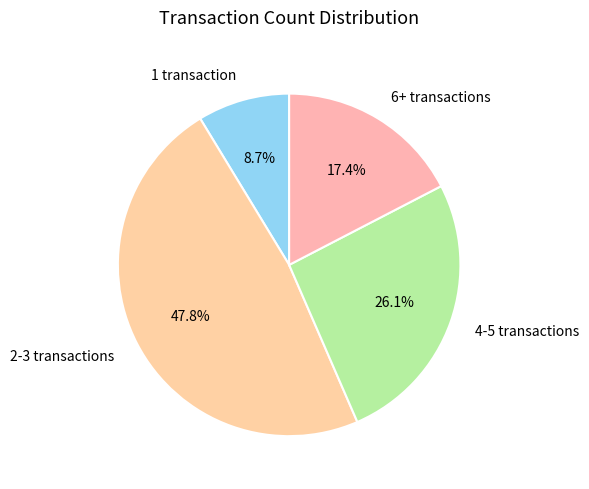

To the nearest percent, what is the combined percentage of 2-3 and 6+?

65%